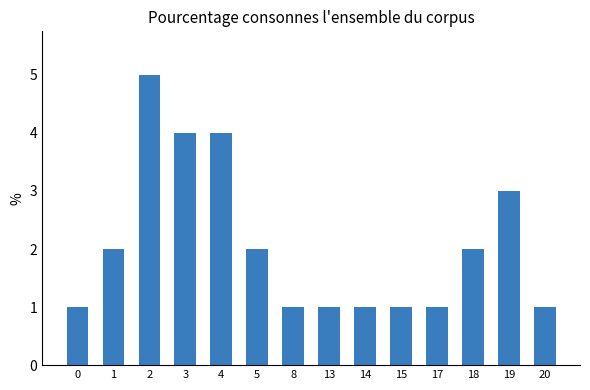

Reading left to right, what are all the values shown in this chart?

1	2	5	4	4	2	1	1	1	1	1	2	3	1